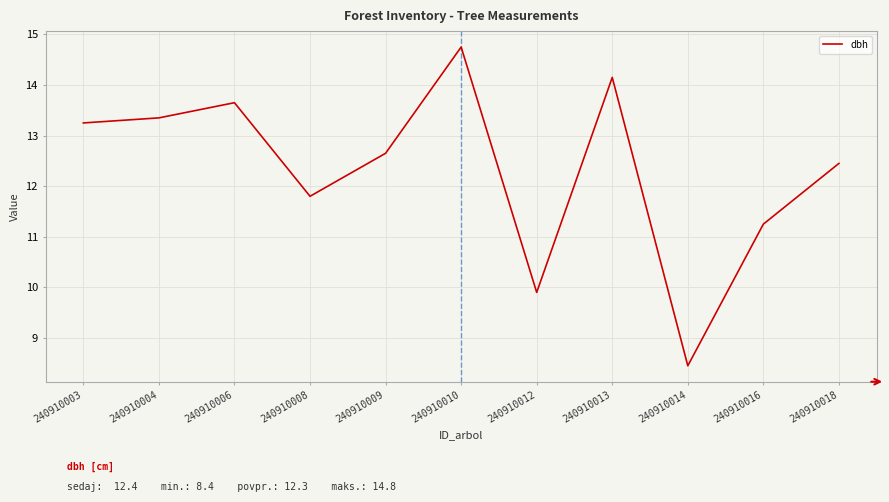

List the labels in order of value, largest first.

240910010, 240910013, 240910006, 240910004, 240910003, 240910009, 240910018, 240910008, 240910016, 240910012, 240910014